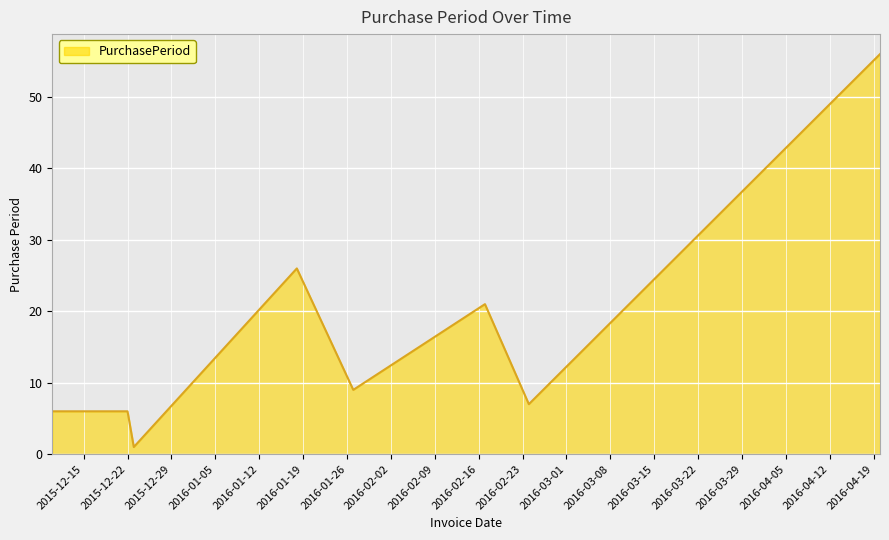

What is the difference between the maximum and minimum values?

55